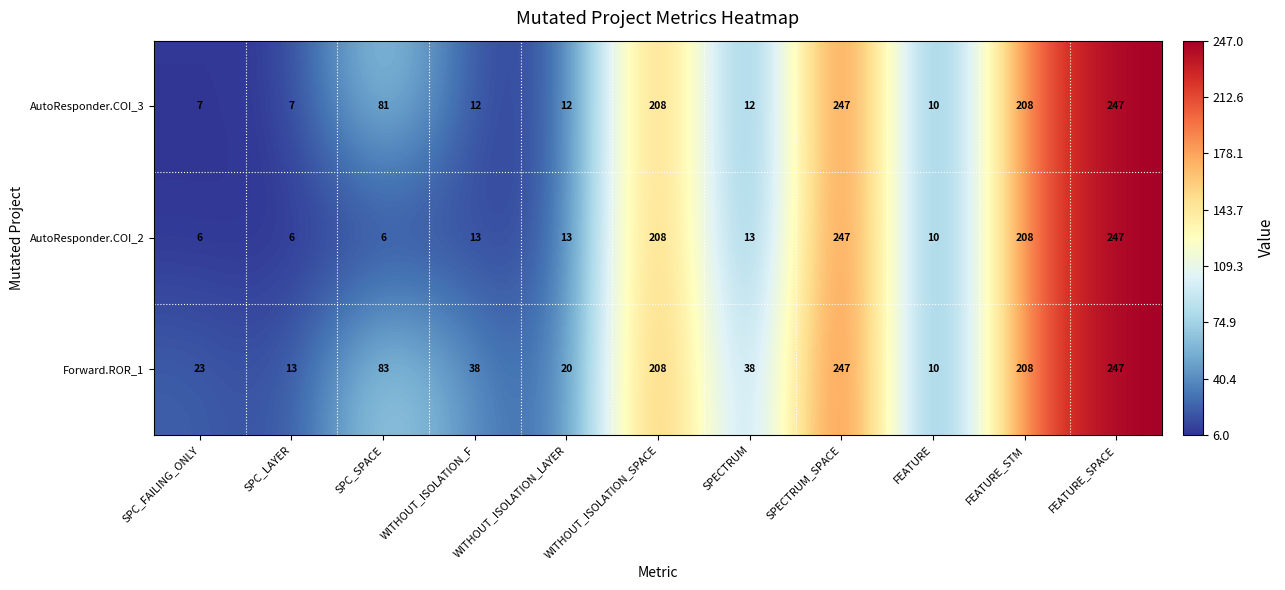

What is the difference between the highest and lowest values at WITHOUT_ISOLATION_F?

26